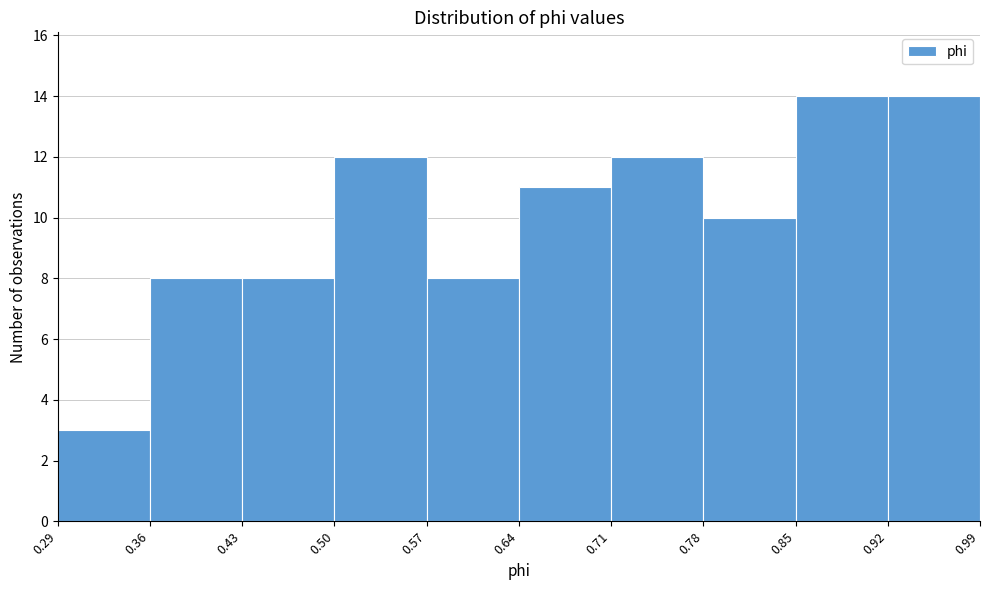

Reading left to right, list every bar in this chart as the range it spans on the x-axis followed by its height. The values are not printed on the chart, so give them approximately, as read against the axis.

0.29 to 0.36: 3
0.36 to 0.43: 8
0.43 to 0.50: 8
0.50 to 0.57: 12
0.57 to 0.64: 8
0.64 to 0.71: 11
0.71 to 0.78: 12
0.78 to 0.85: 10
0.85 to 0.92: 14
0.92 to 0.99: 14